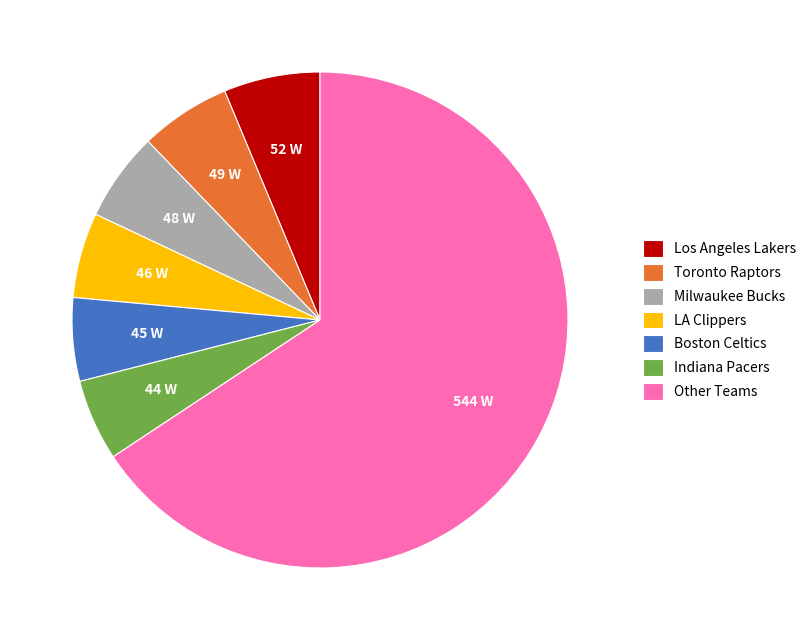

Between Los Angeles Lakers and Boston Celtics, which is larger?

Los Angeles Lakers